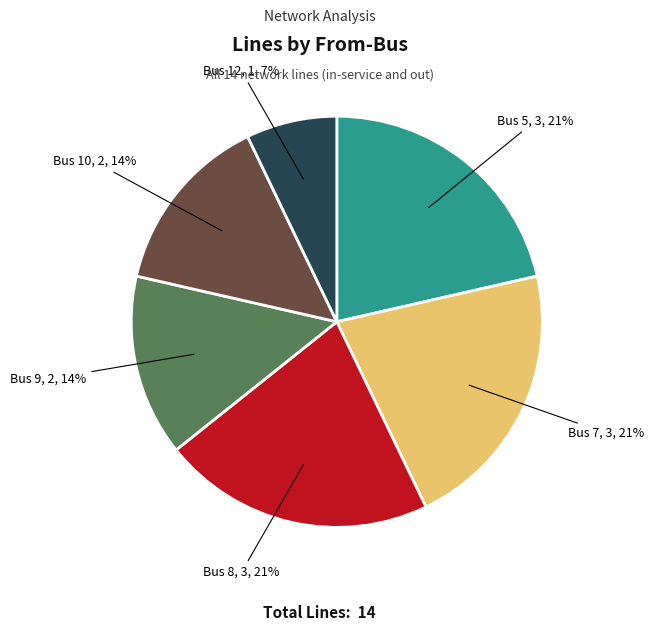

To the nearest percent, what is the average slice percentage?

17%